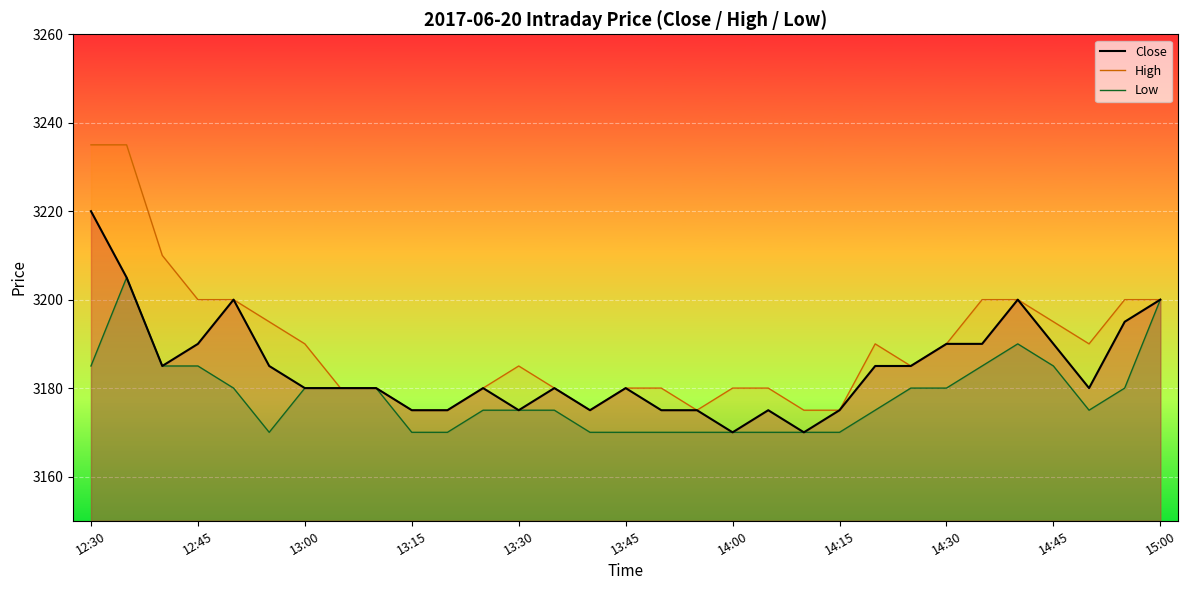

What is the highest value of the Low series?

3205